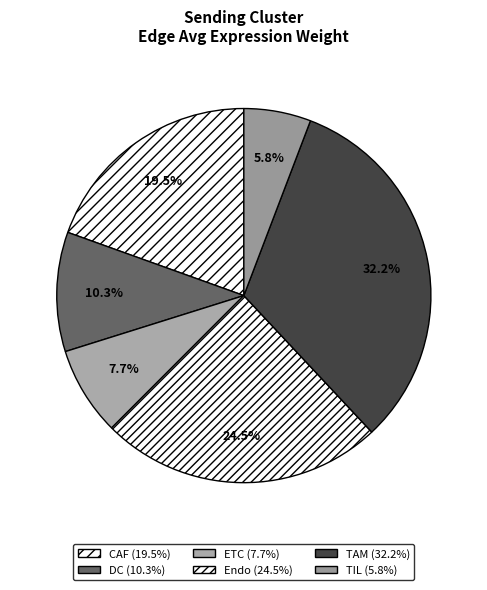

How many slices are in this pie chart?

6